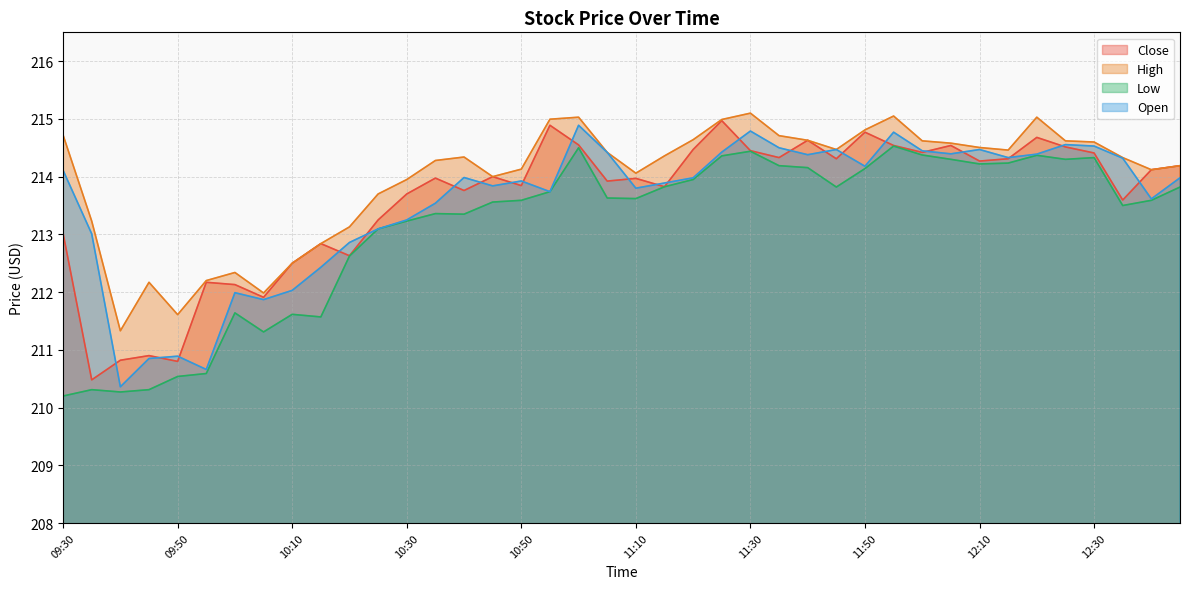

Rank the categories by Close value from lowest to highest.

09:35, 09:50, 09:40, 09:45, 10:05, 10:00, 09:55, 10:10, 10:20, 10:15, 09:30, 10:25, 12:35, 10:30, 10:40, 11:15, 10:50, 11:05, 11:10, 10:35, 10:45, 12:40, 12:45, 12:10, 11:45, 12:15, 11:35, 12:30, 12:00, 11:30, 11:20, 12:25, 11:55, 12:05, 11:00, 11:40, 12:20, 11:50, 10:55, 11:25